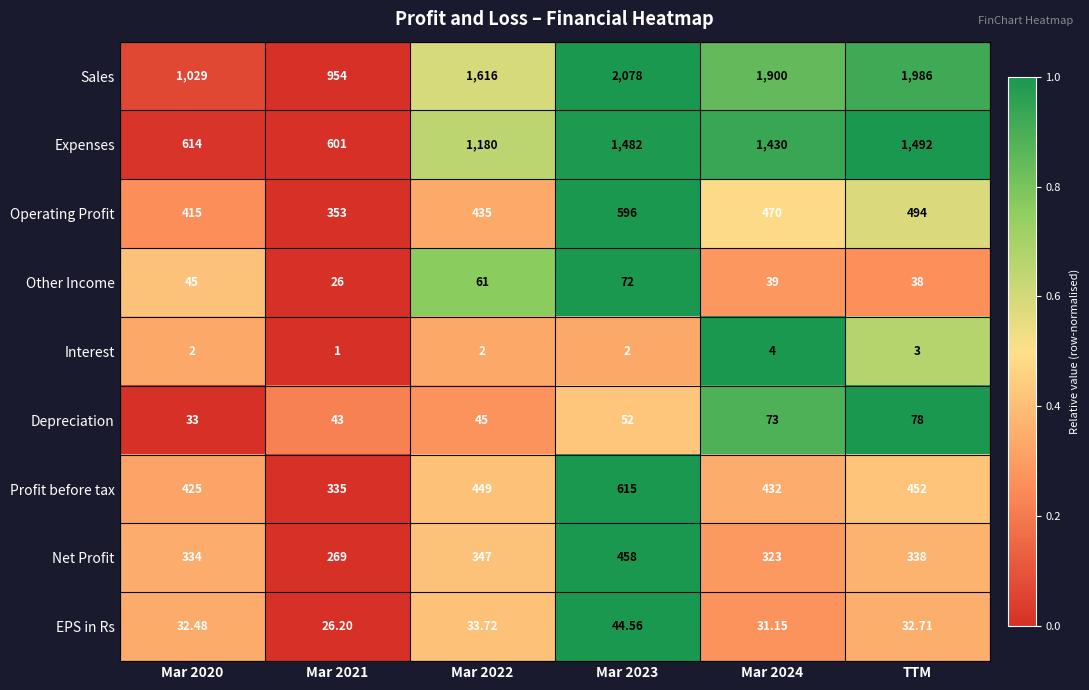

Which series has the widest spread of values?

Sales